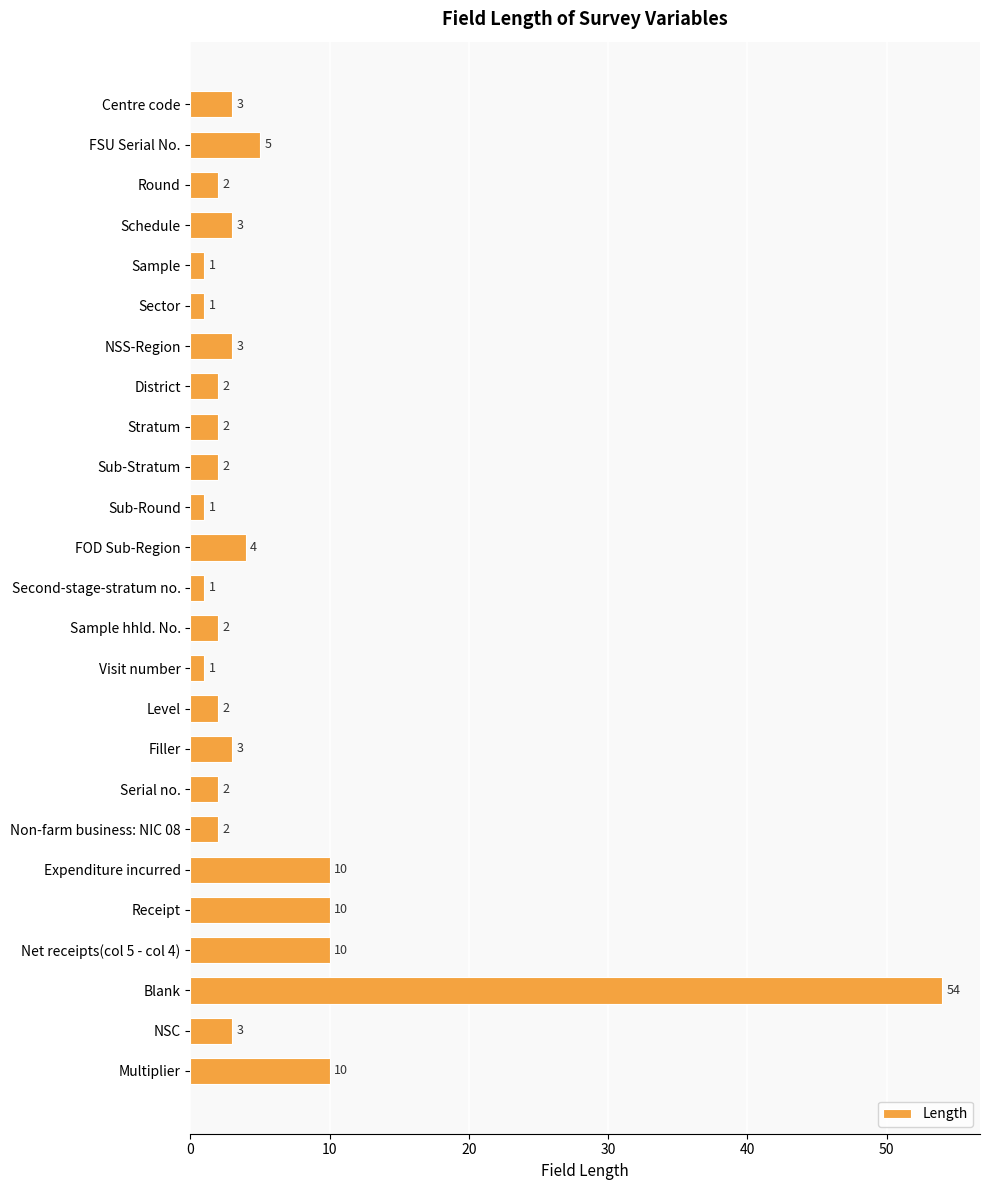

Which label corresponds to the largest value in the chart?

Blank